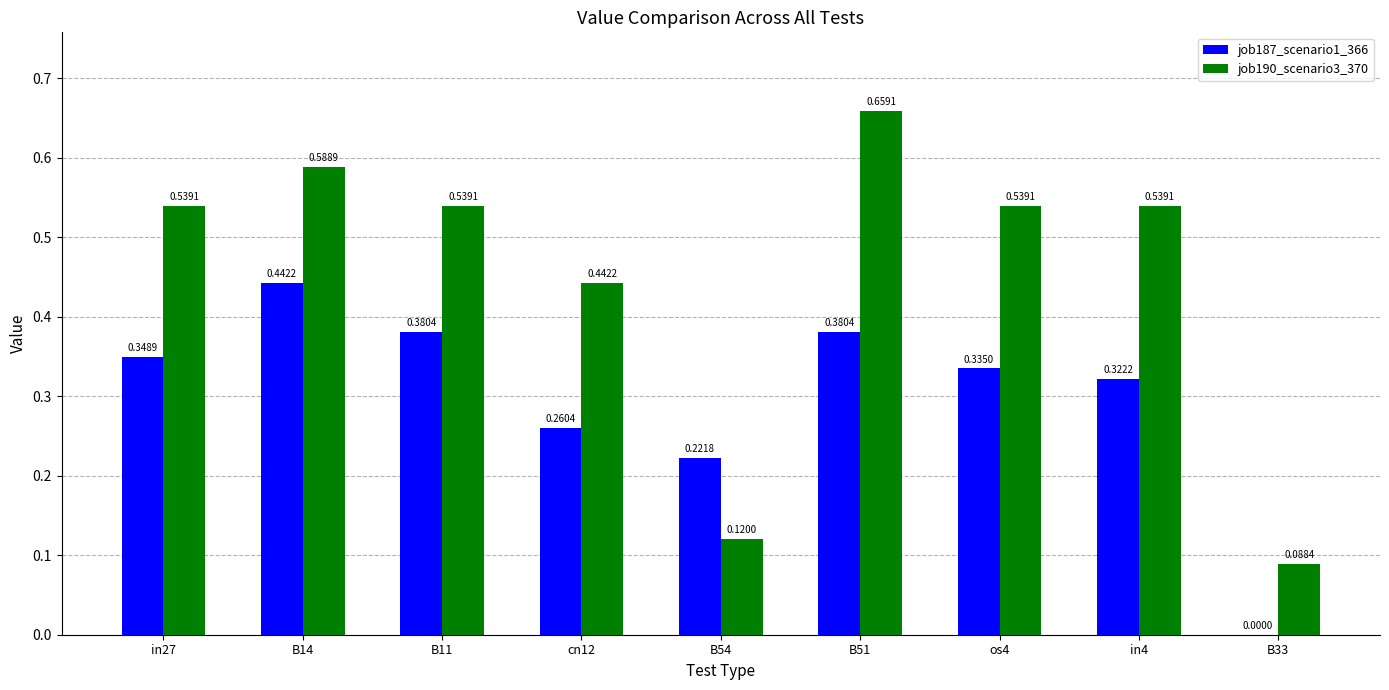

How many groups of bars are there?

9